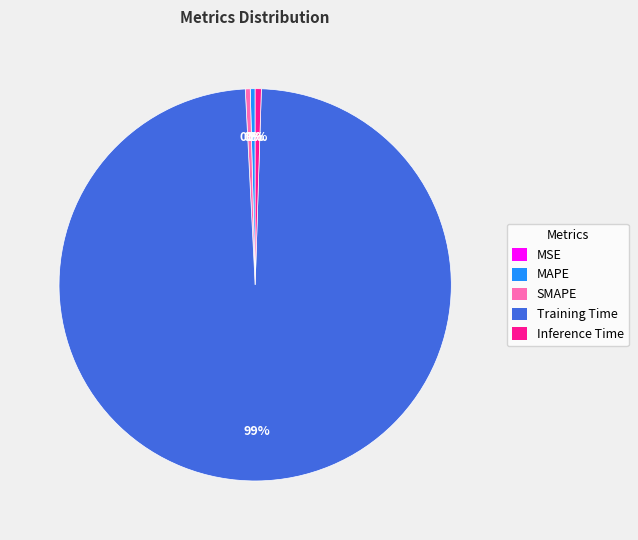

Does Training Time represent more than half of the total?

Yes